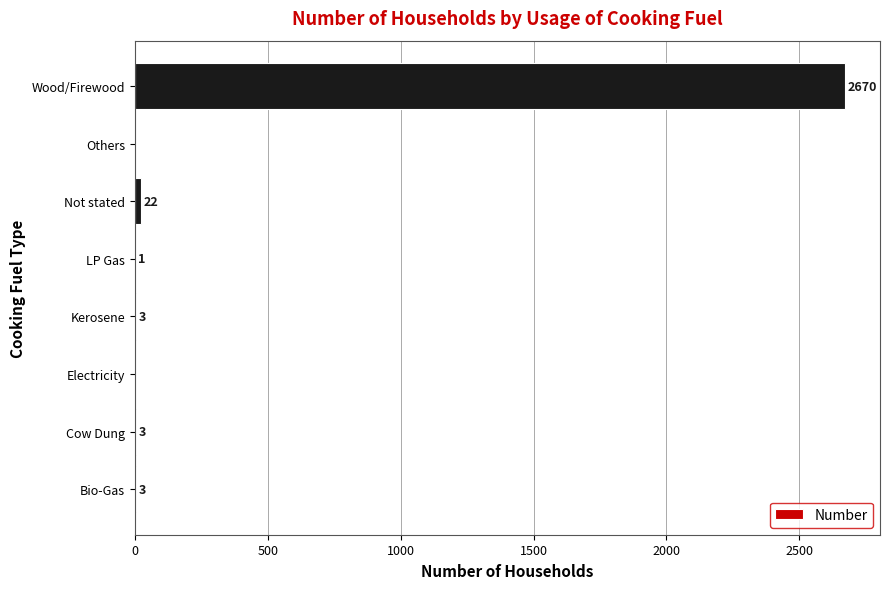

Reading top to bottom, transcribe all the data shown in this chart.

Wood/Firewood=2670	Others=0	Not stated=22	LP Gas=1	Kerosene=3	Electricity=0	Cow Dung=3	Bio-Gas=3